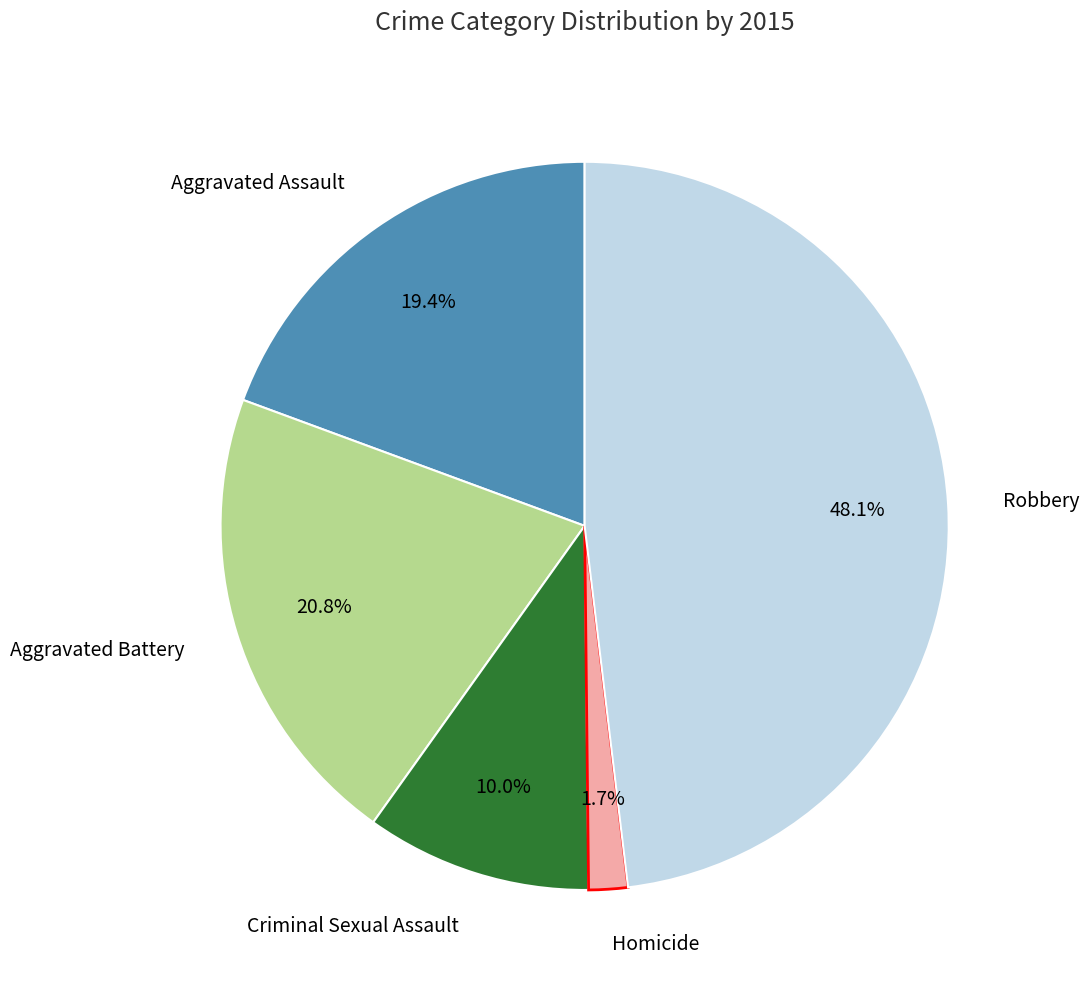

Is there a majority slice in this chart?

No